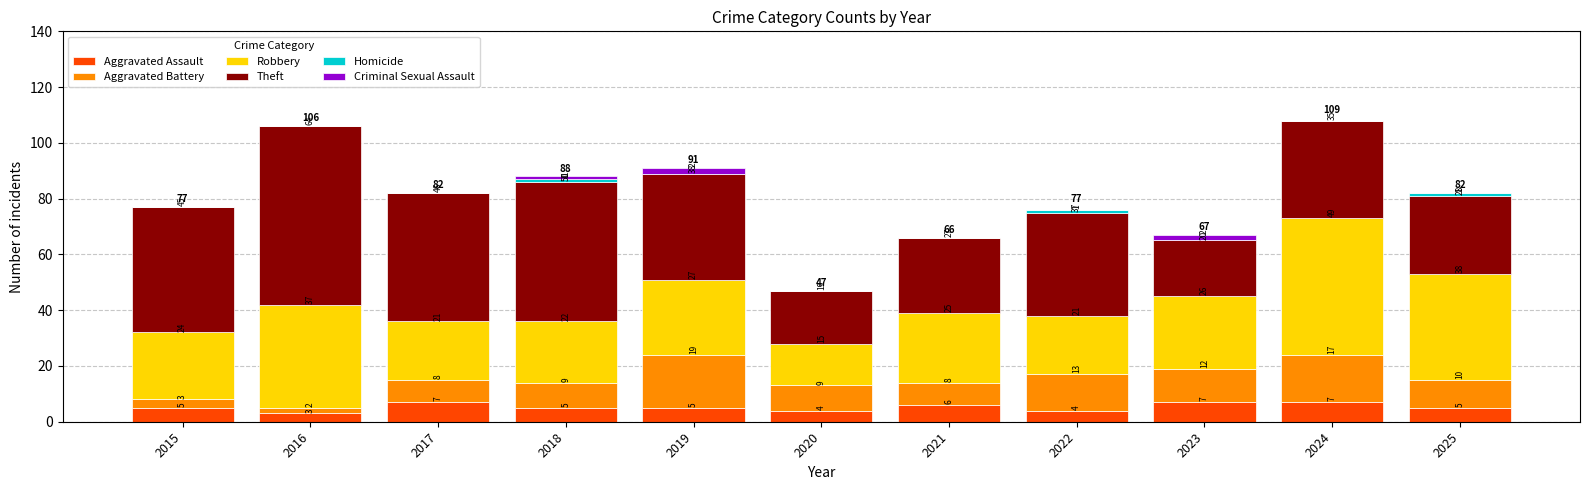

Are the bars horizontal?

No